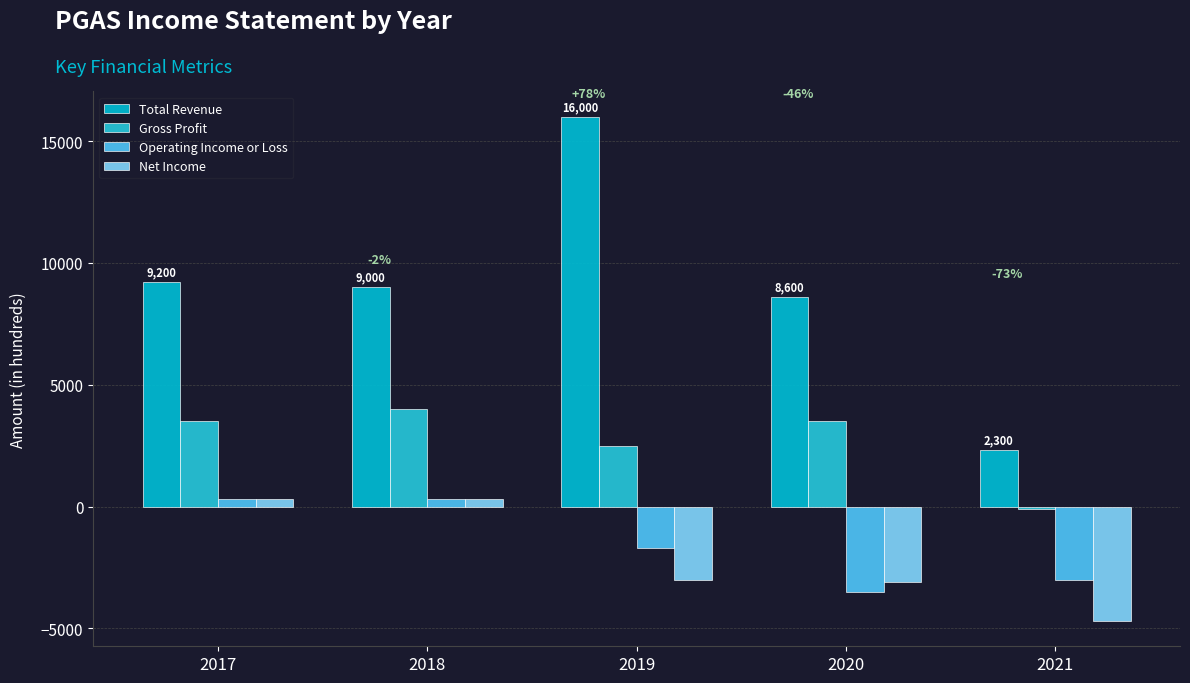

What is the minimum value shown in the chart?

-4700